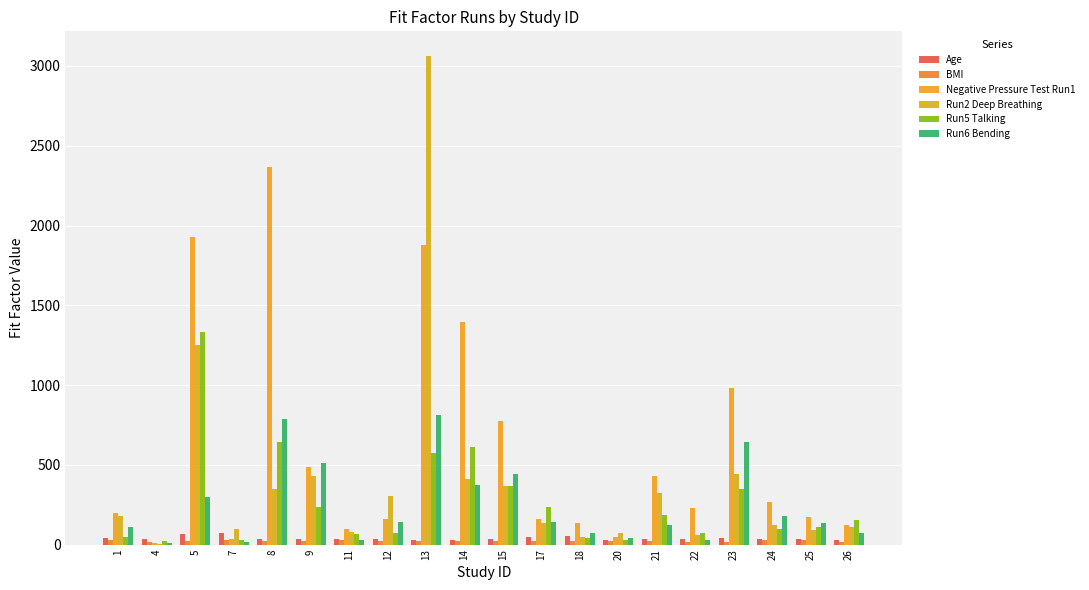

How many groups of bars are there?

20